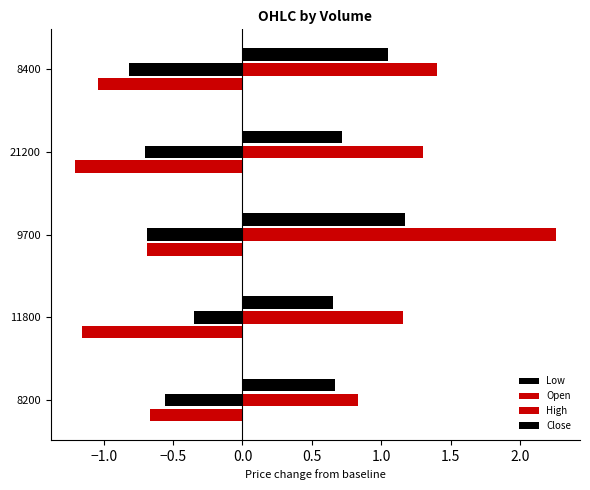

What is the difference between the second highest and second lowest values in the Close series?

0.4